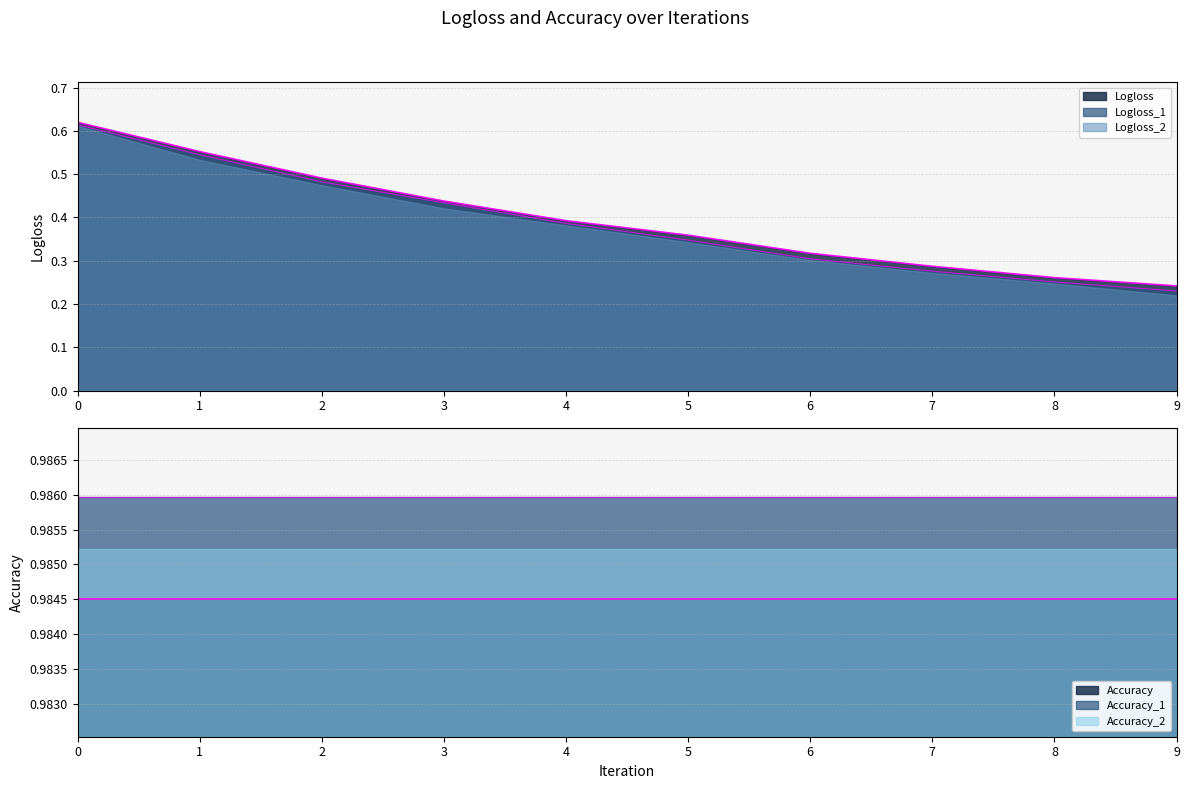

How many lines are shown in the chart?

6